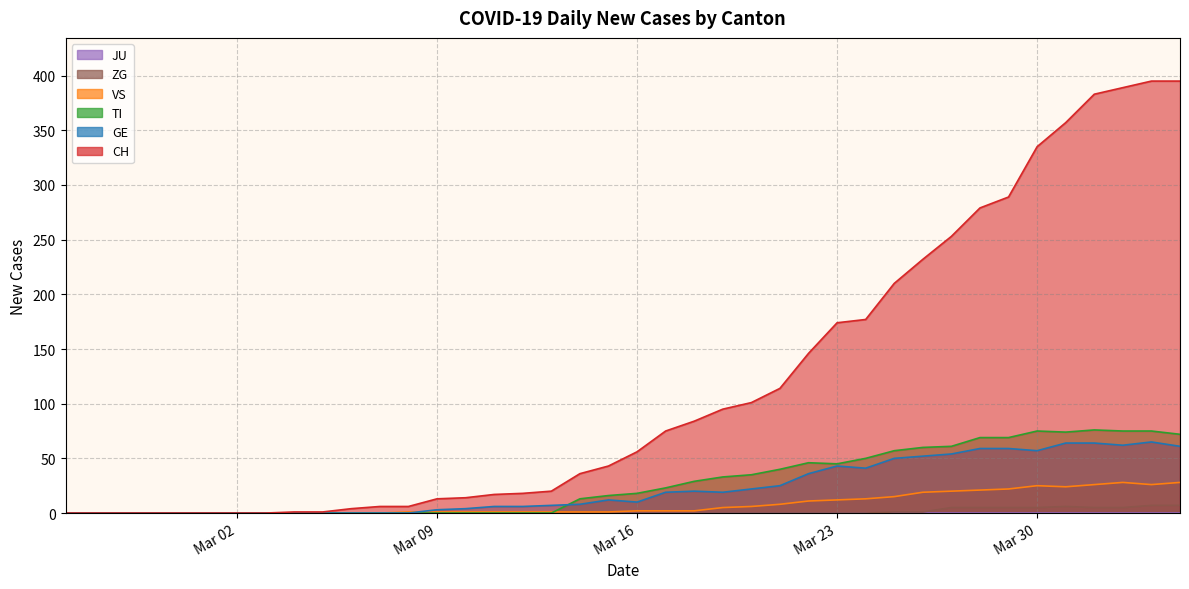

What is the maximum value shown in the chart?

395